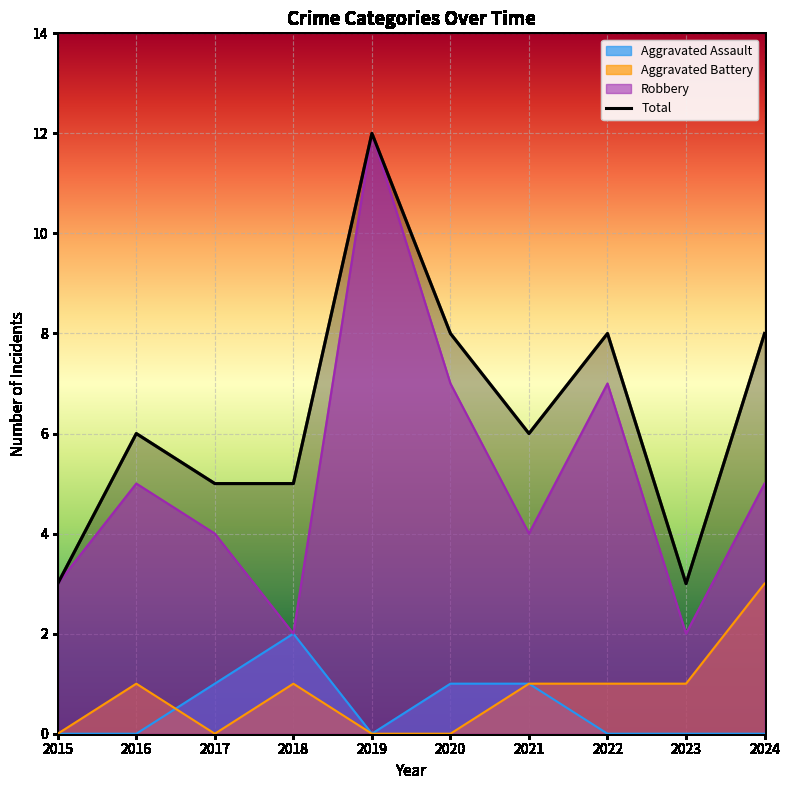

Reading left to right, list all the values displayed in this chart.

3	6	5	5	12	8	6	8	3	8